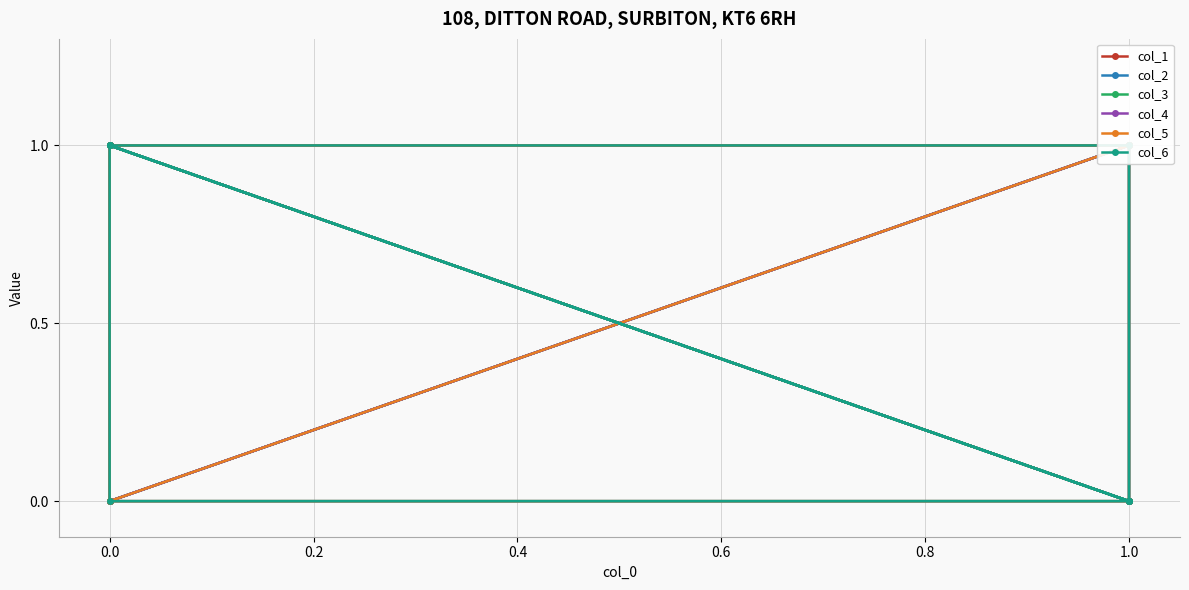

Which has a higher value, 0.6 or 0.4?

0.6